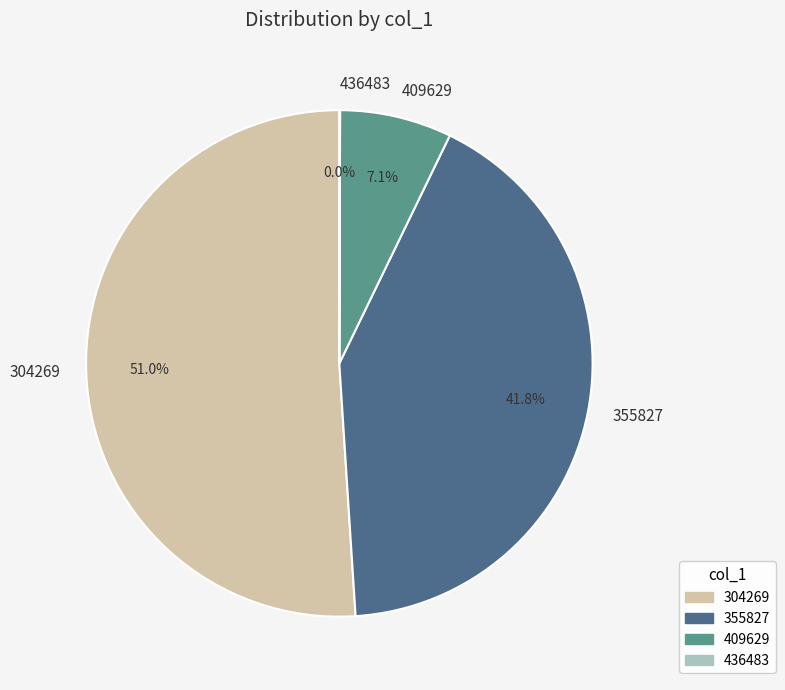

Combined, do 409629 and 304269 account for over 50%?

Yes